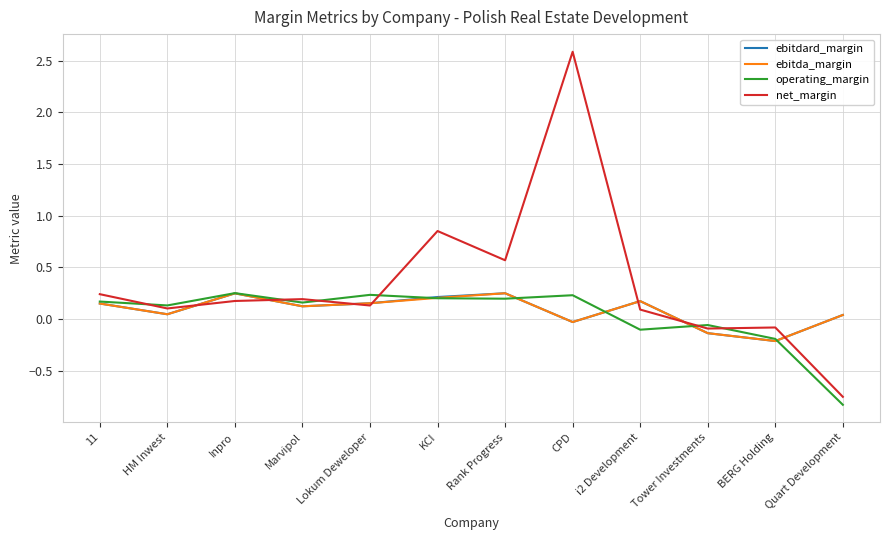

At which category is the sum across all series the highest?

CPD